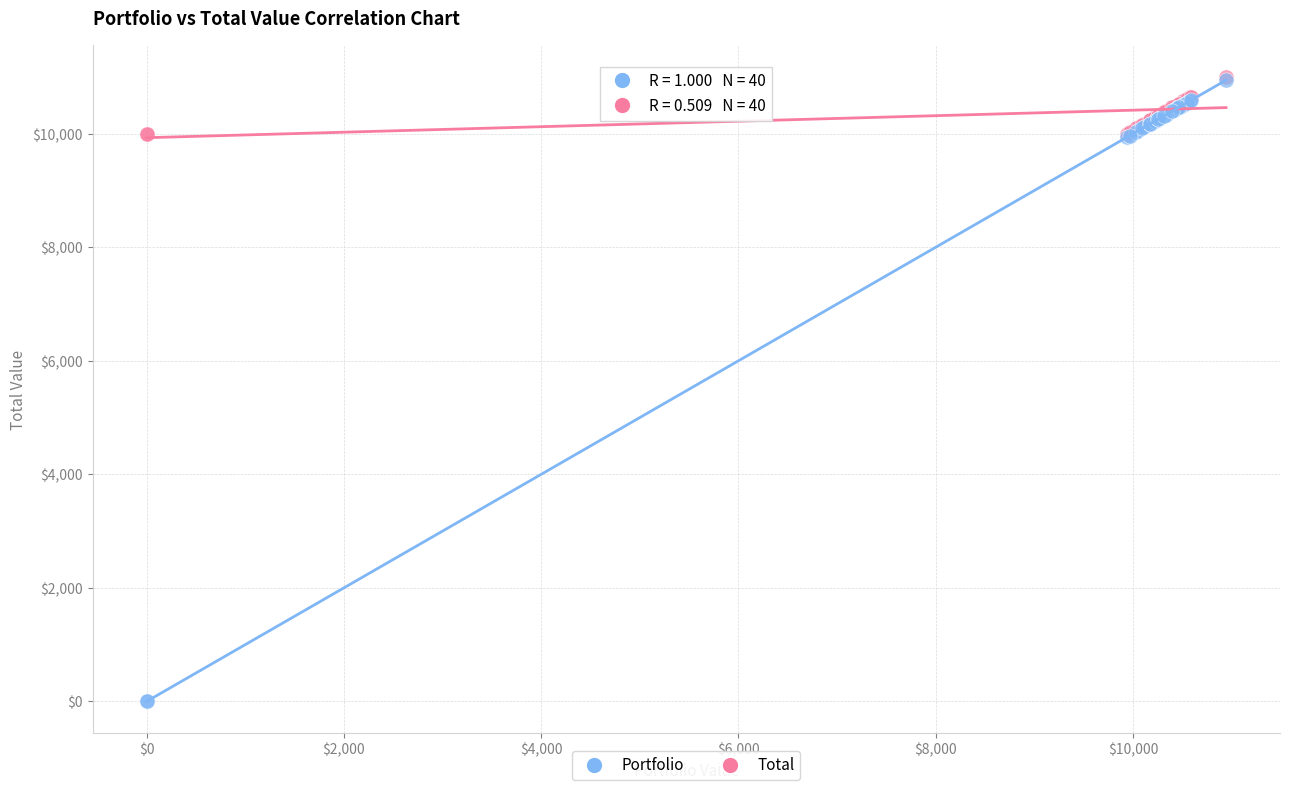

What are all the series names shown in the legend?

Portfolio, Total